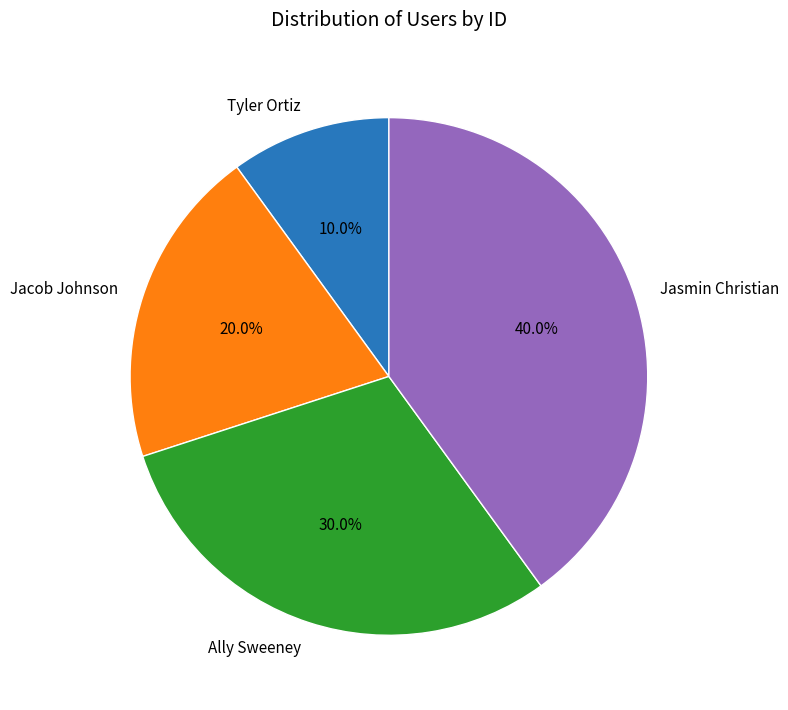

Does Ally Sweeney represent more than half of the total?

No